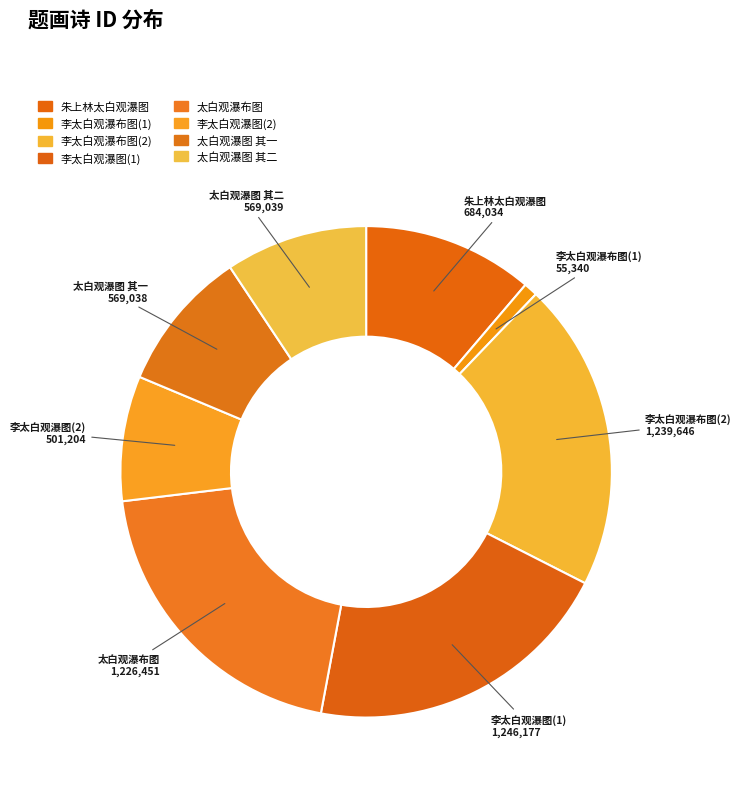

To the nearest percent, what is the difference between the largest and smallest slice percentages?

20%